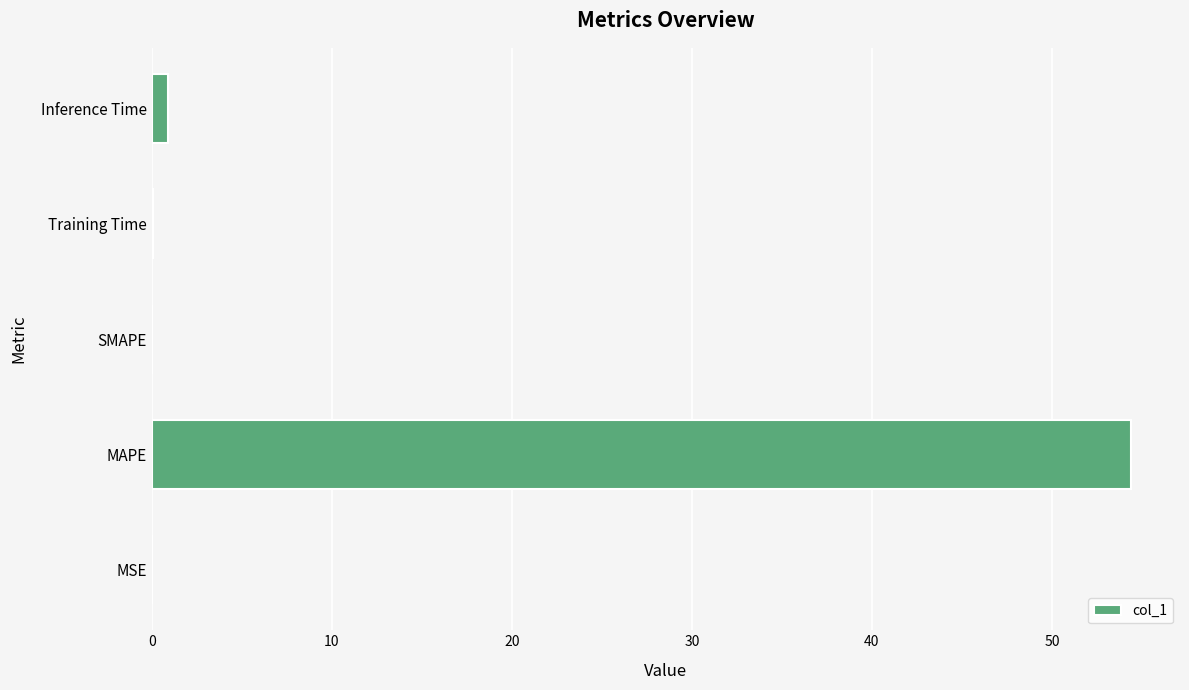

Which has a higher value, MSE or MAPE?

MAPE